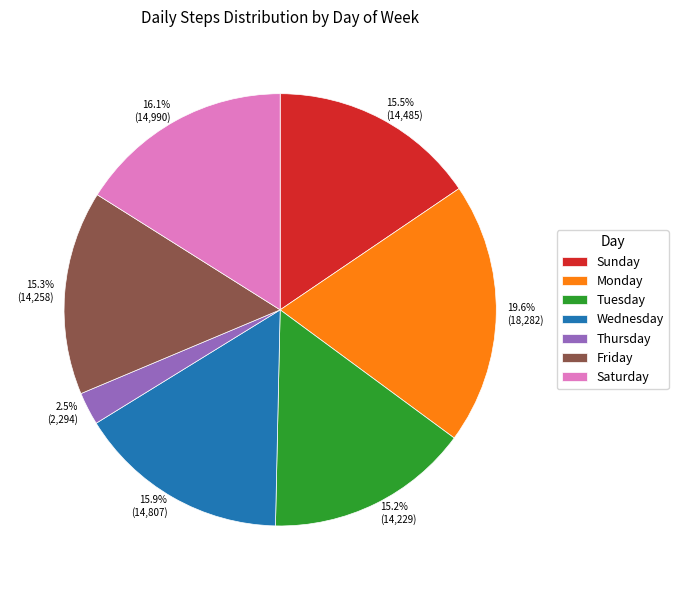

To the nearest percent, what is the combined percentage of Monday and Saturday?

36%